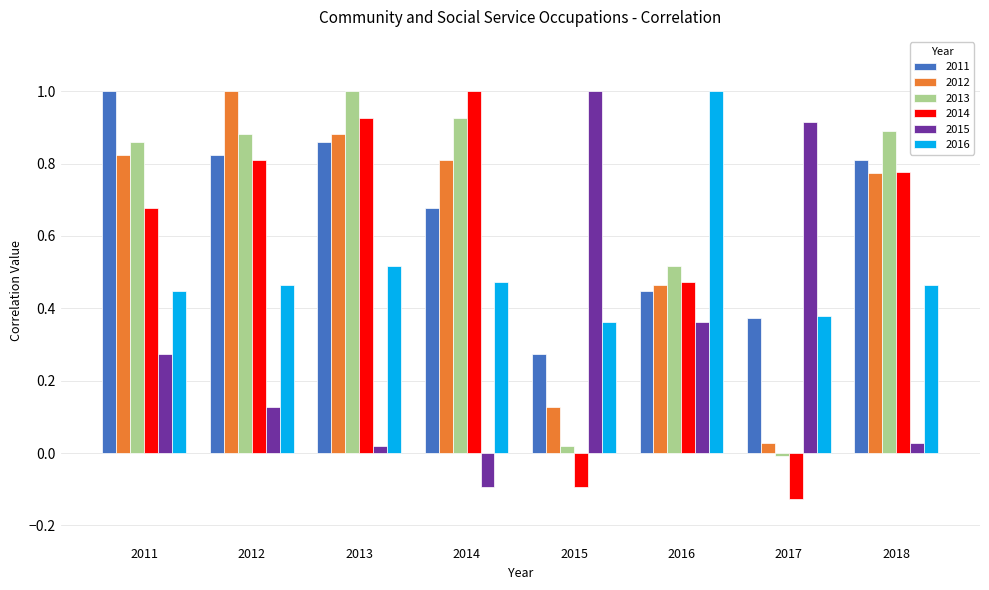

How many values in the 2014 series exceed 0?

6